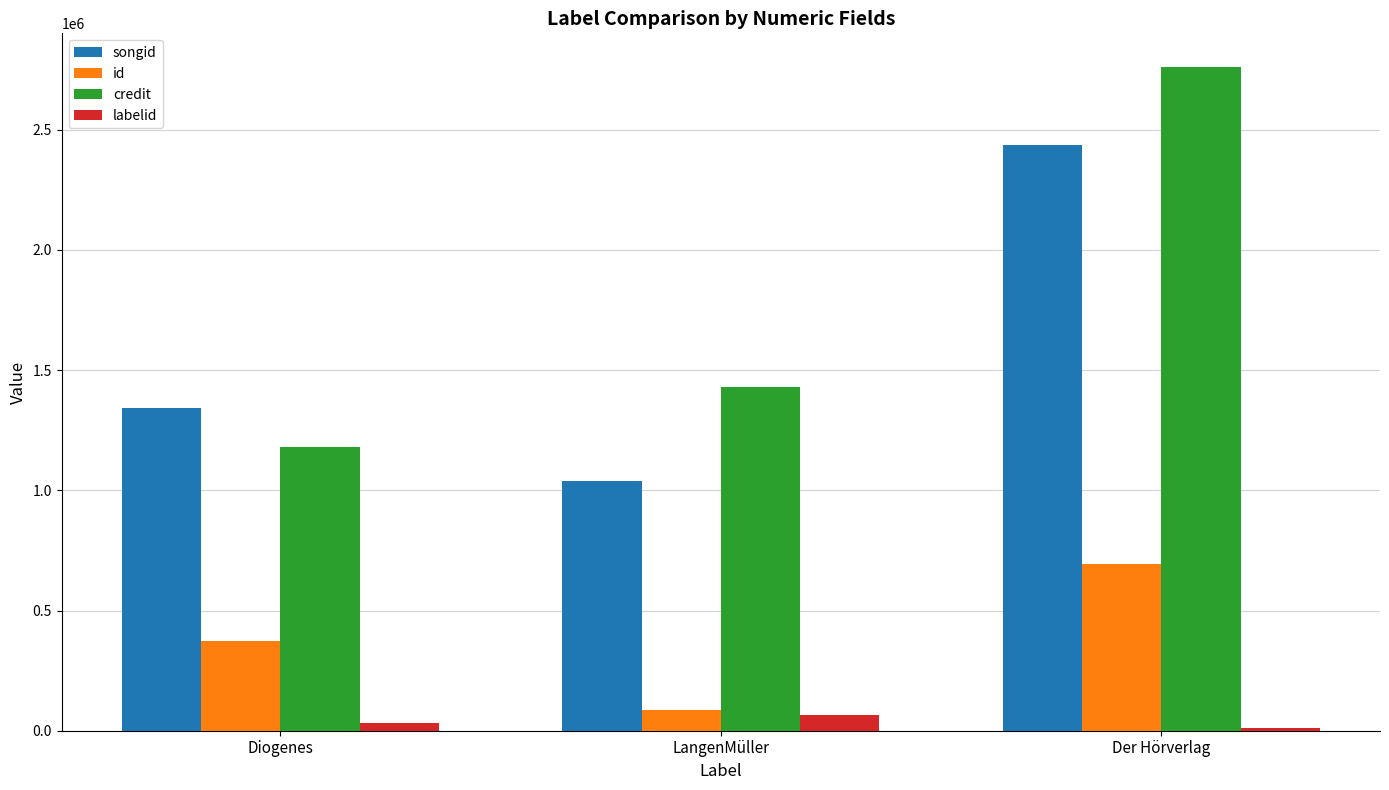

Count the number of categories in the chart.

3